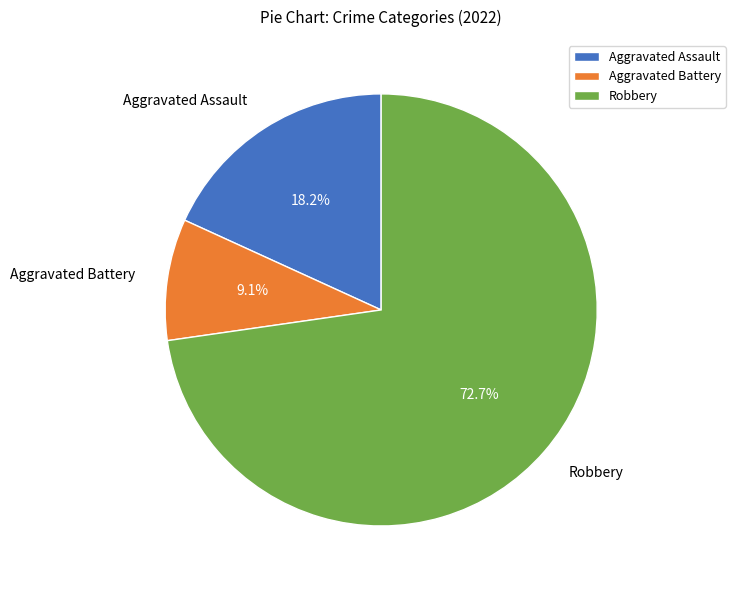

Is it true that Robbery is 81% of the pie?

False